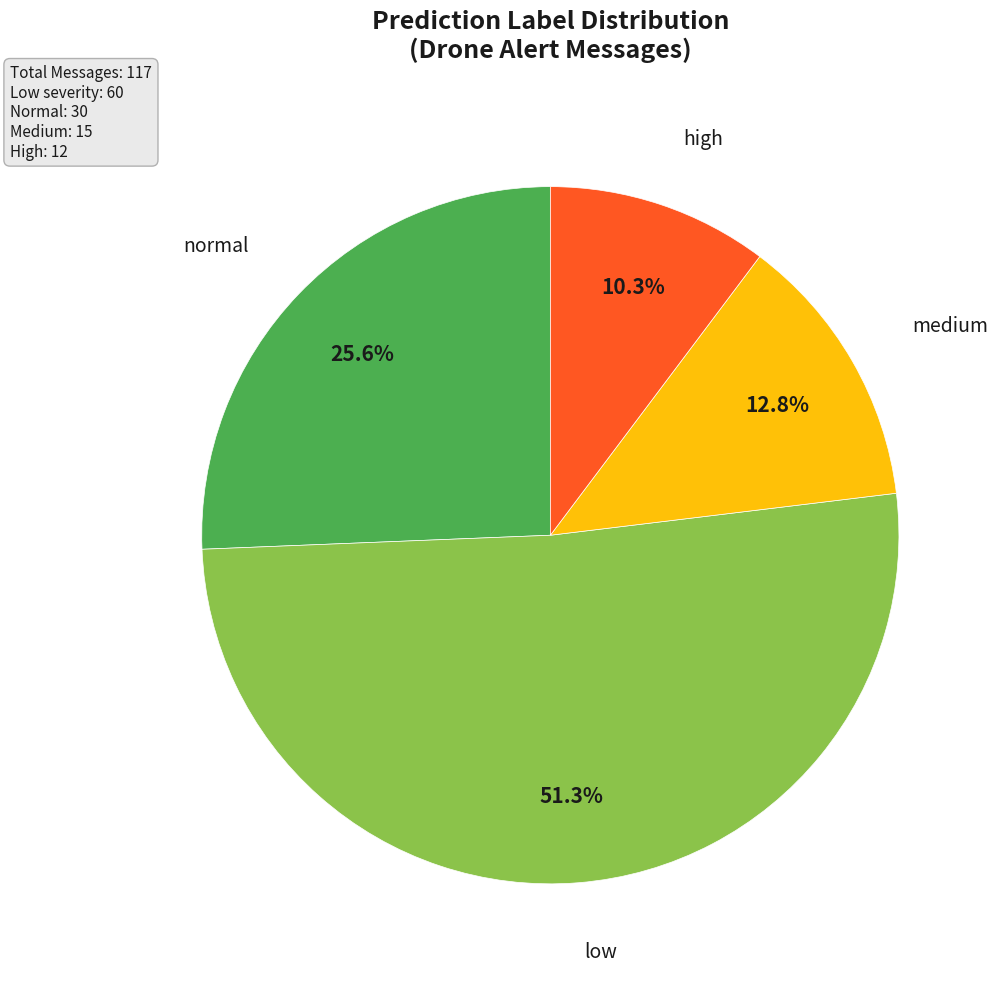

Is there a majority slice in this chart?

Yes